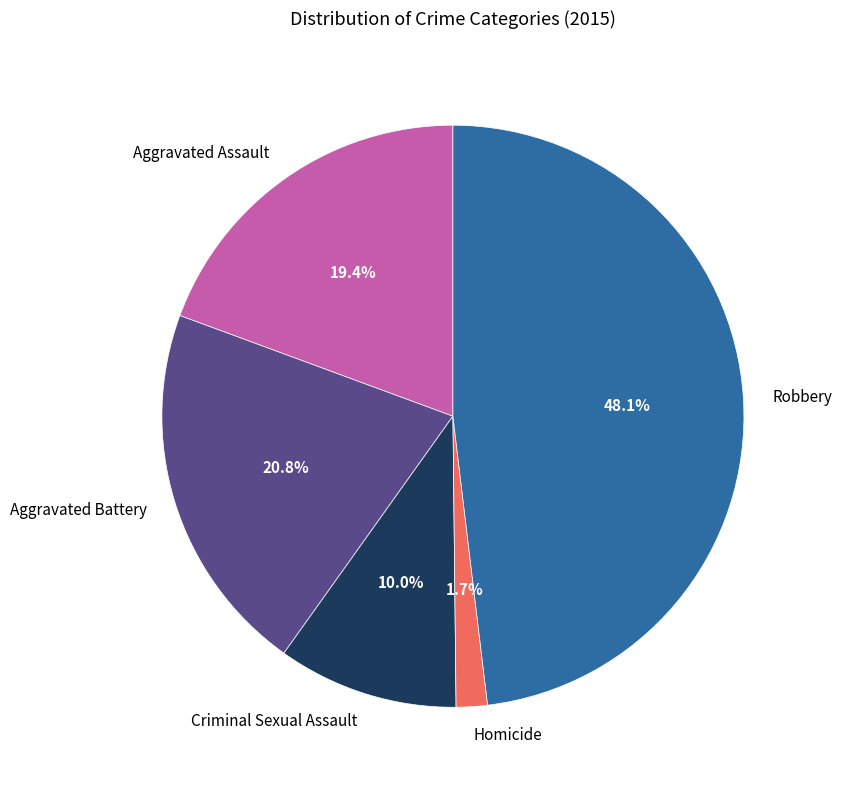

What percentage is the Aggravated Assault slice, to the nearest percent?

19%